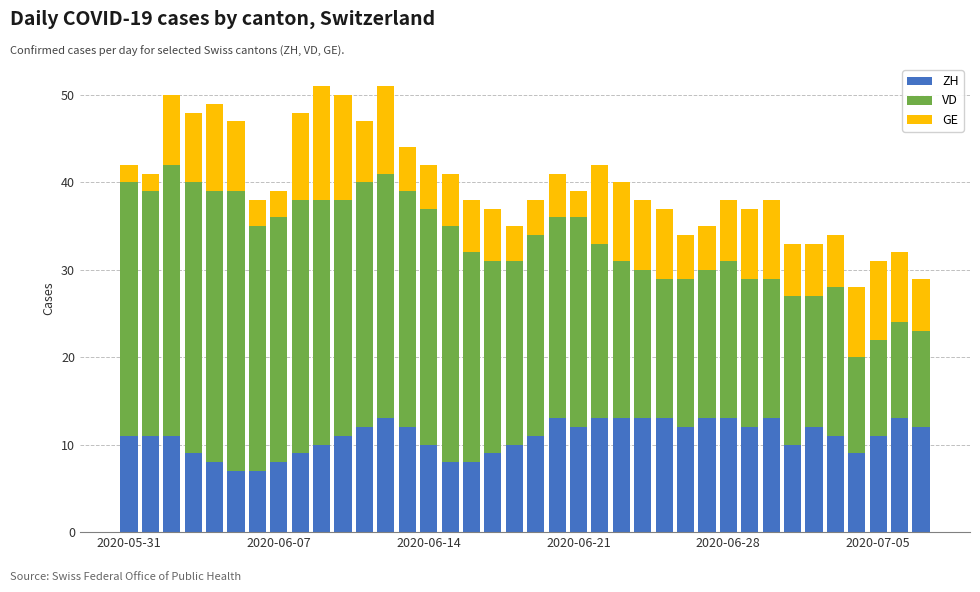

What is the minimum value for ZH?

7